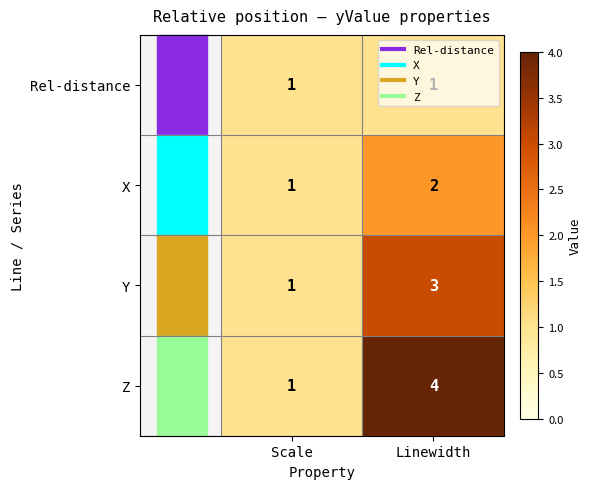

What is the difference between the Z values at Linewidth and Scale?

3